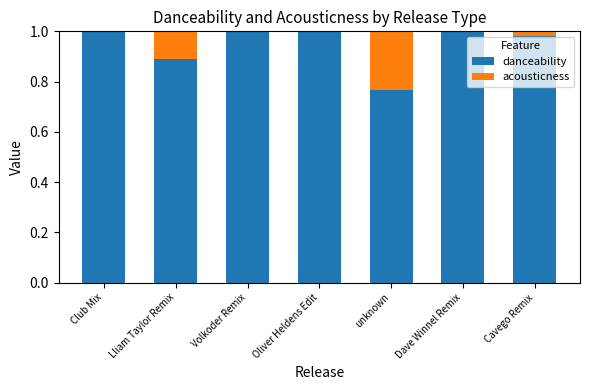

What is the sum of all danceability values?

6.6